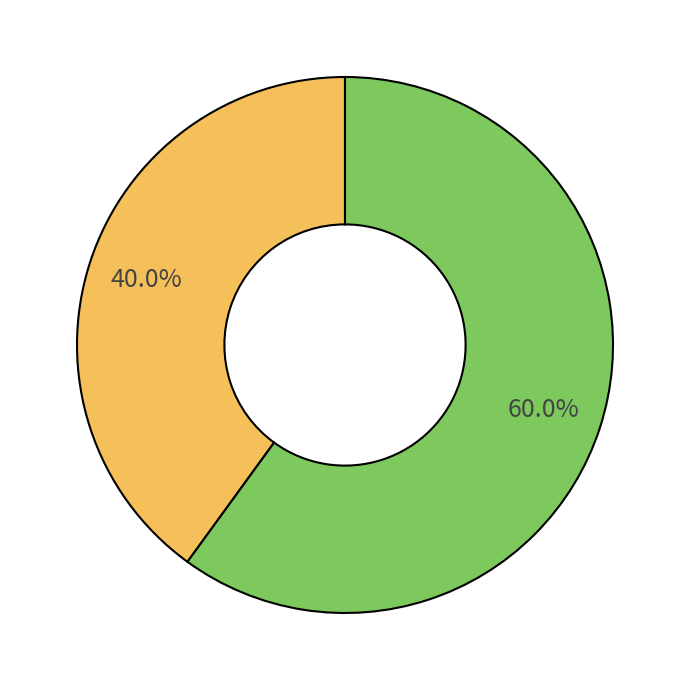

Does any single category account for the majority?

Yes